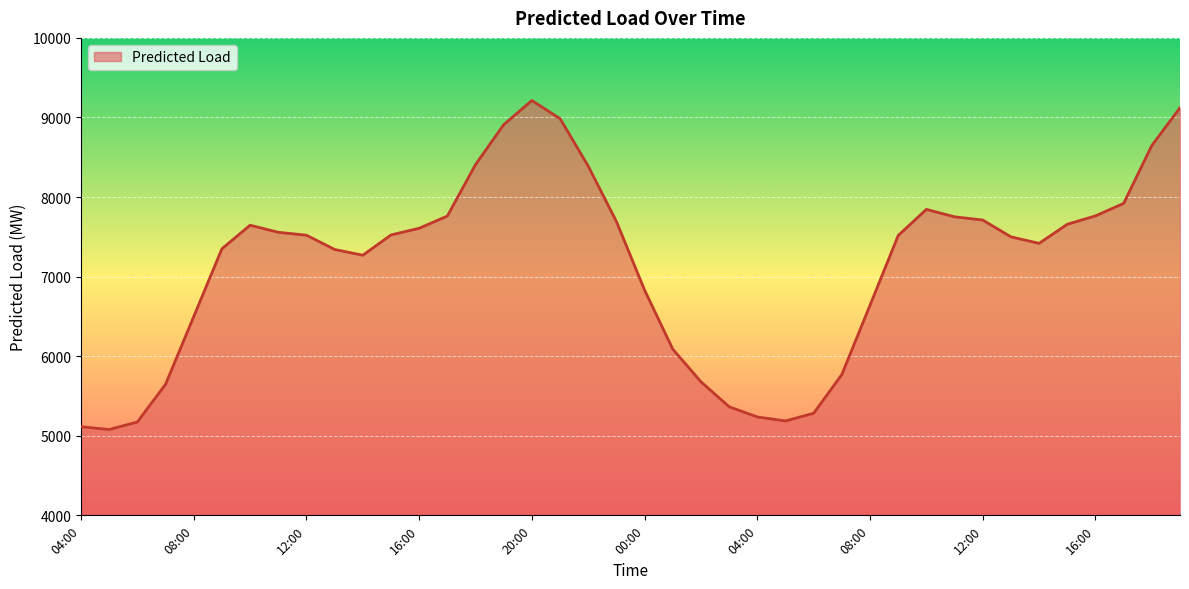

What is the smallest value displayed?

5078.6